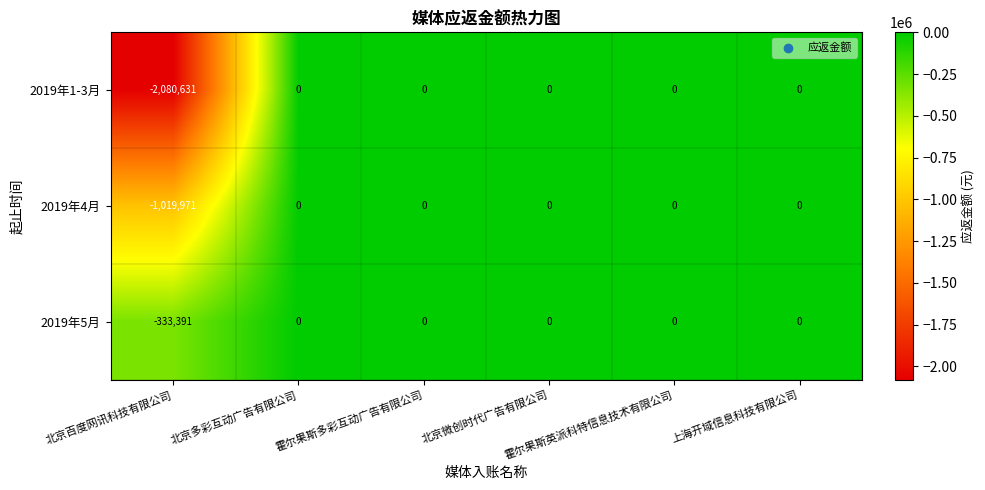

Which series has the largest range (max minus min)?

2019年1-3月